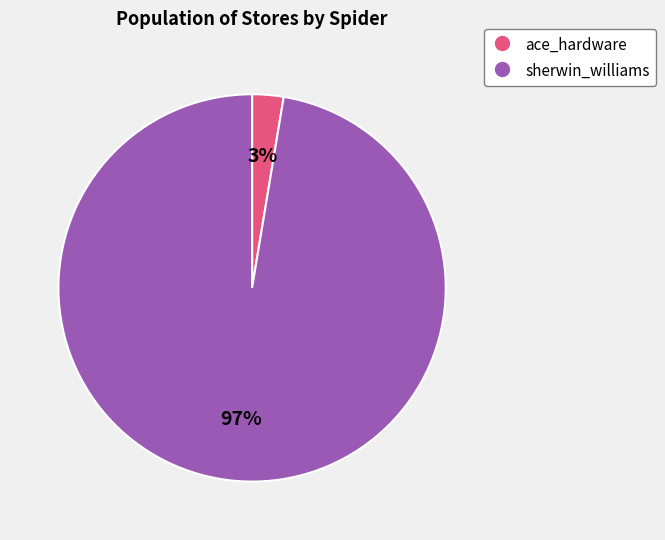

Which has a higher value, ace_hardware or sherwin_williams?

sherwin_williams